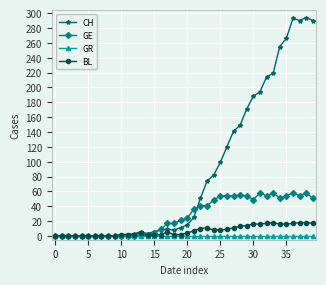

Which series has the largest total across all categories?

CH